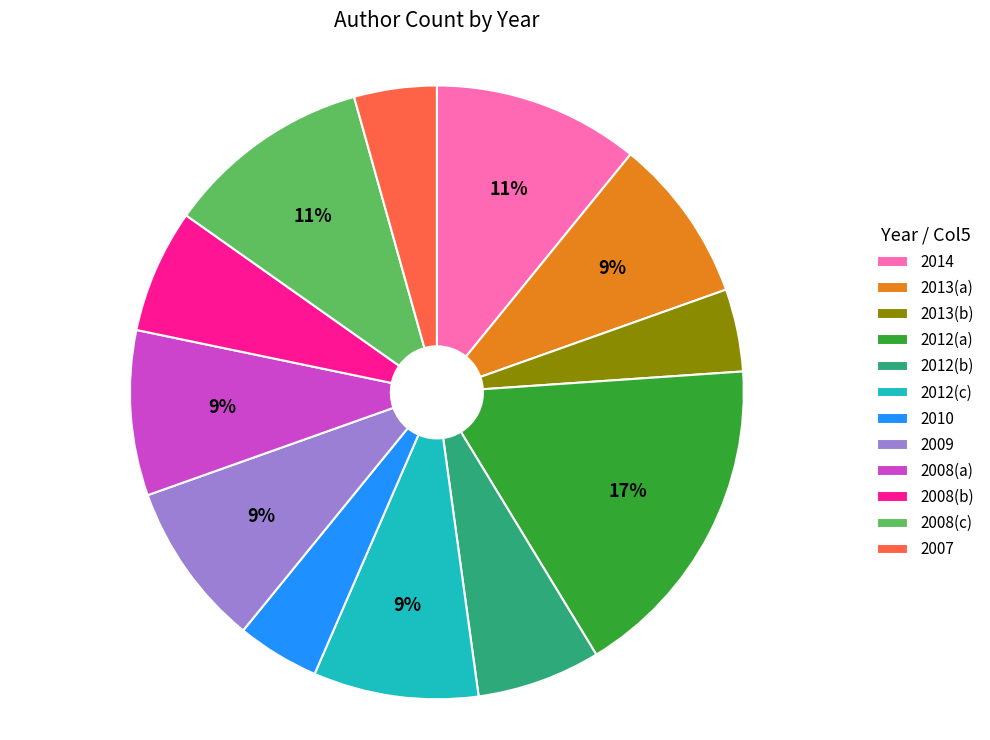

Is there a majority slice in this chart?

No